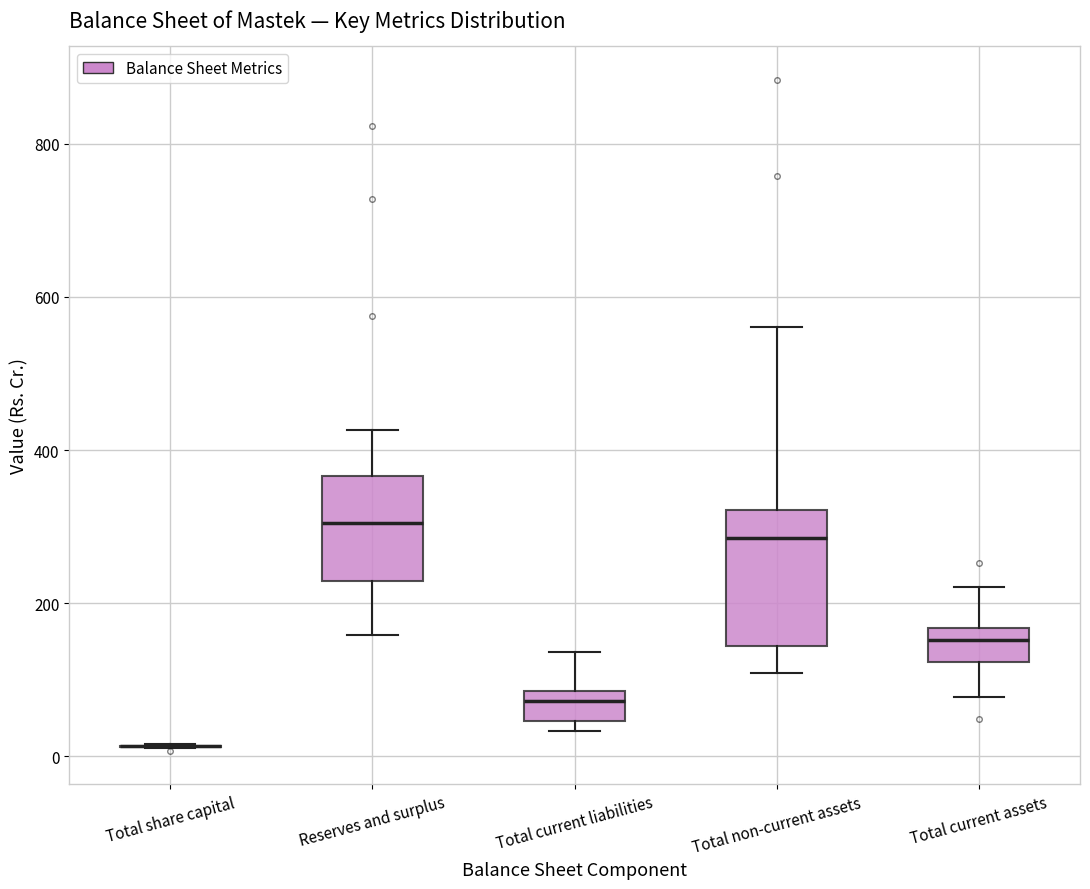

Which box is the tallest, from its lower edge to its upper edge?

Total non-current assets